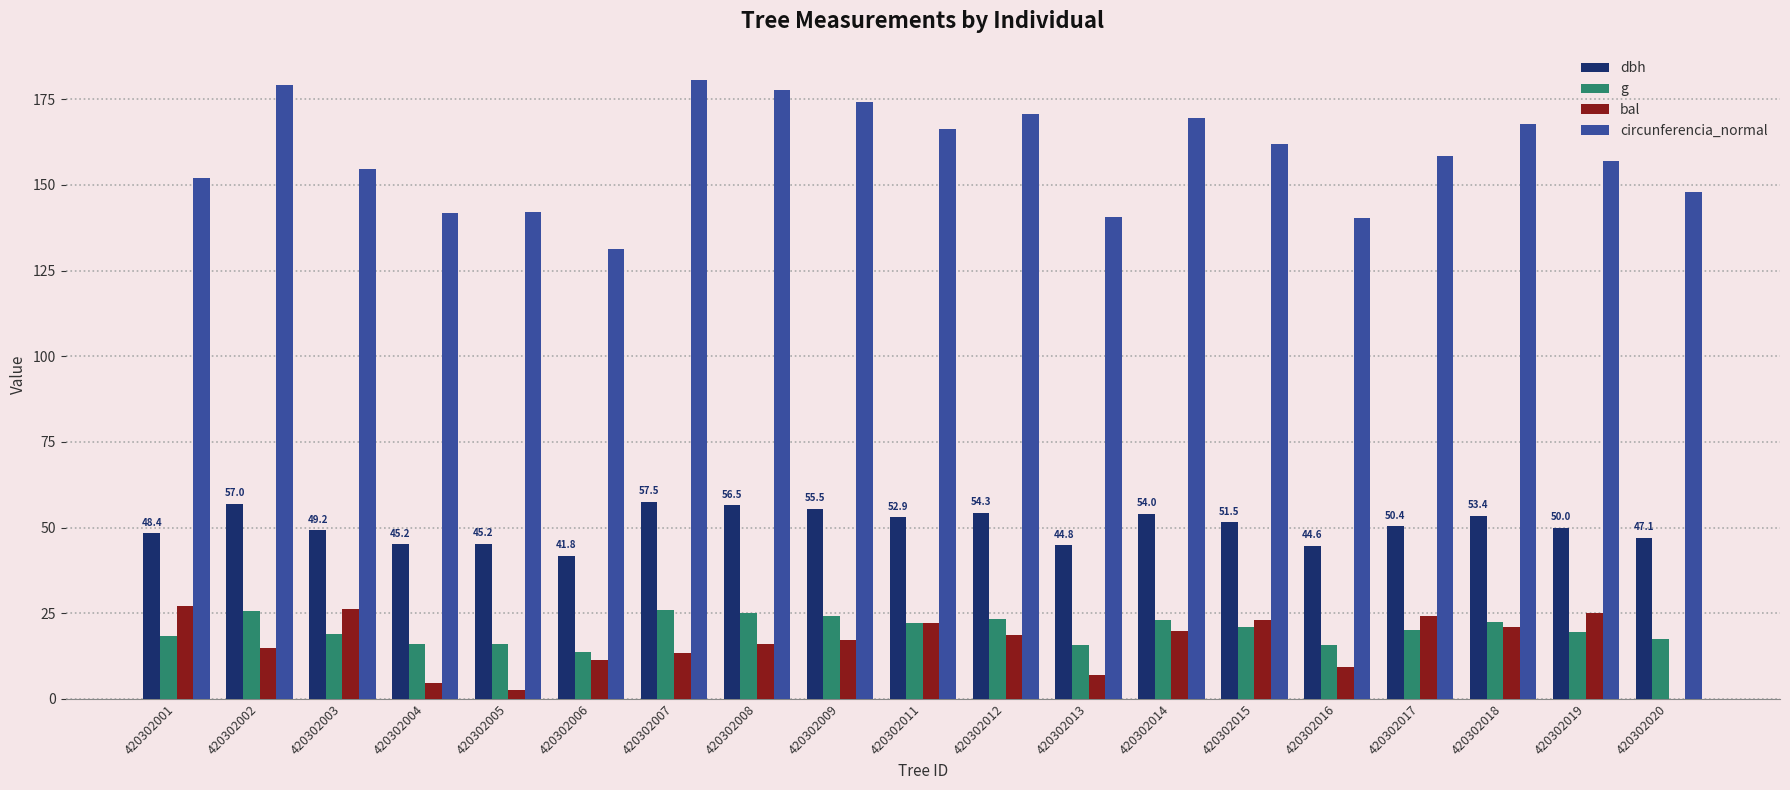

What is the sum of the bal values at 420302012 and 420302020?

18.5